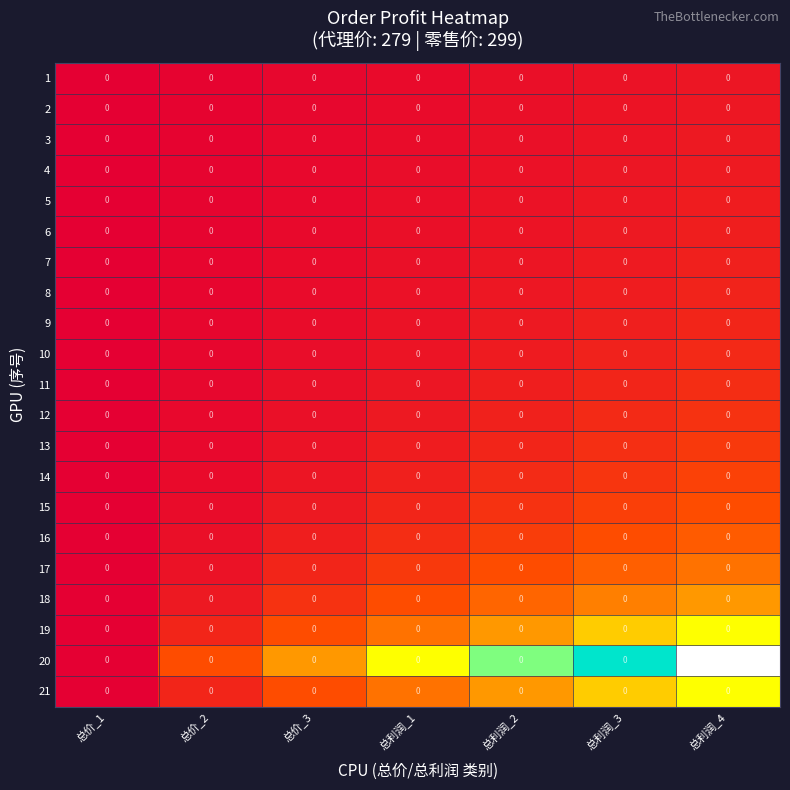

At which category is the sum across all series the highest?

总利润_4